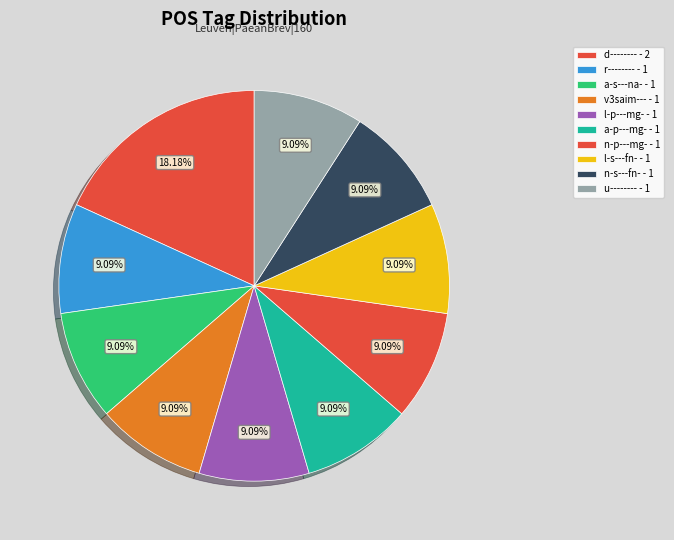

How many segments does this pie chart have?

10